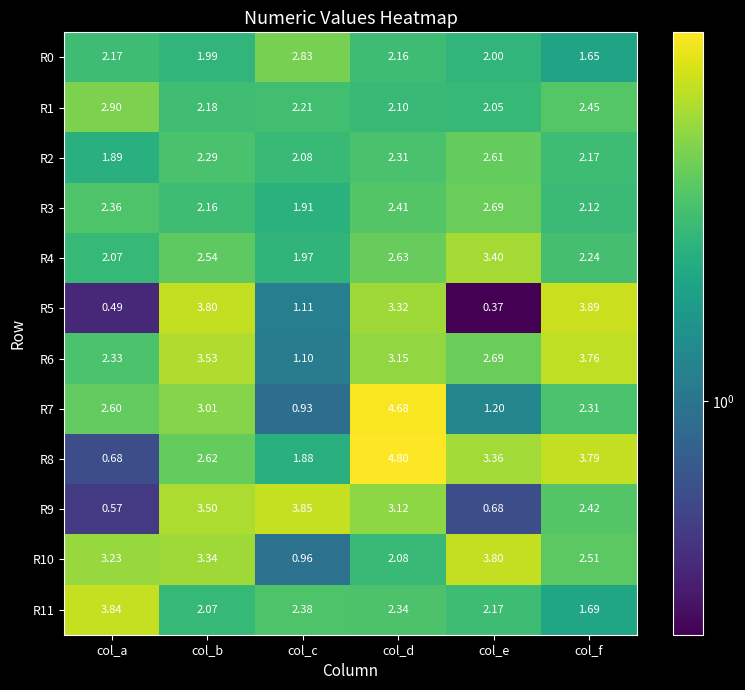

At which category does the chart reach its minimum across all series?

col_e